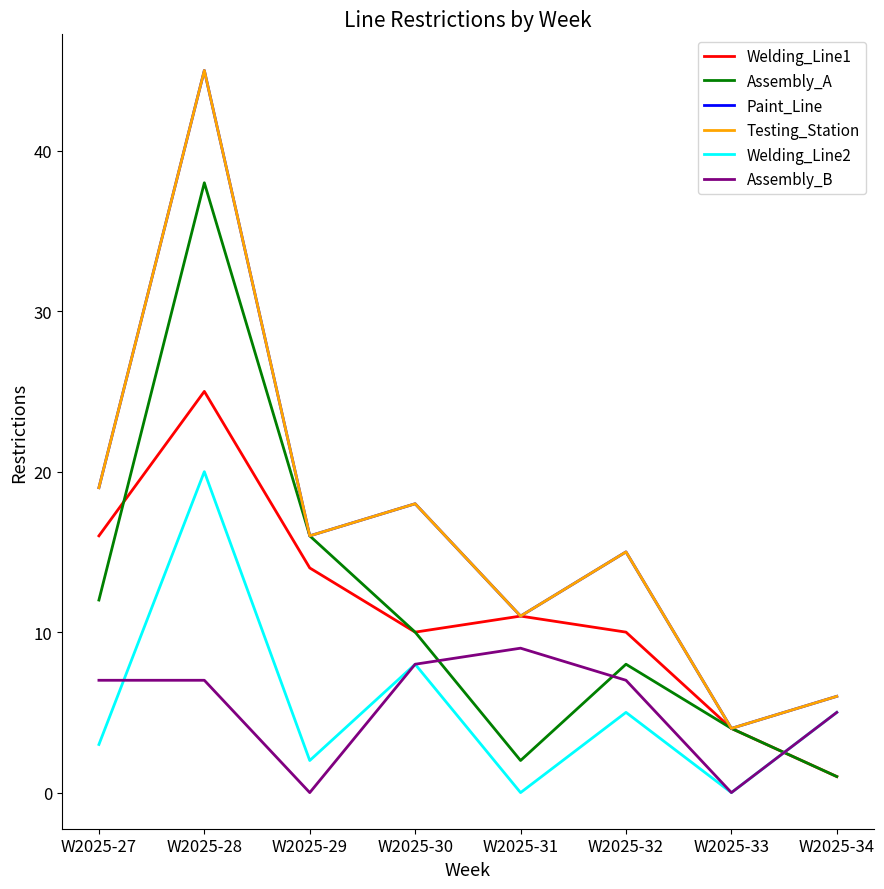

True or false: Assembly_B and Welding_Line2 cross at least once.

True